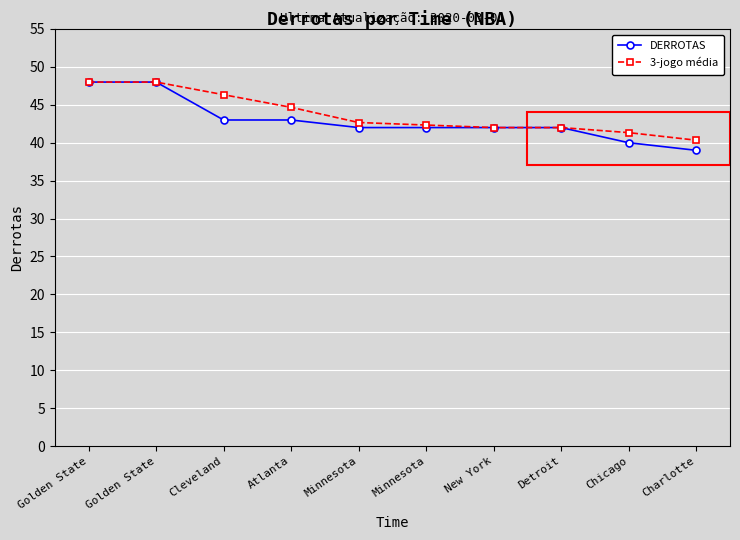

What are all the series names shown in the legend?

DERROTAS, 3-jogo média